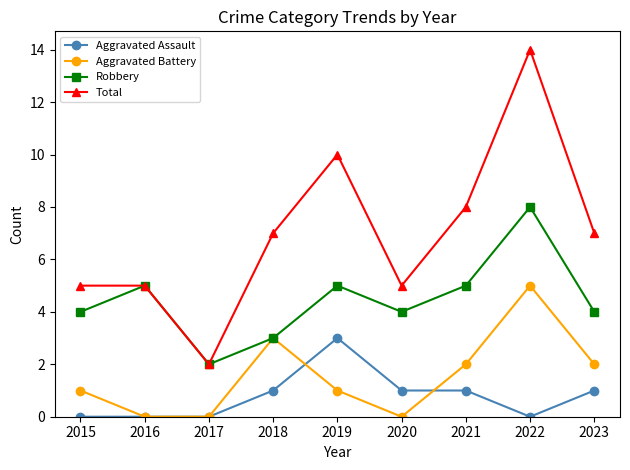

True or false: Aggravated Assault and Total intersect in this chart.

False